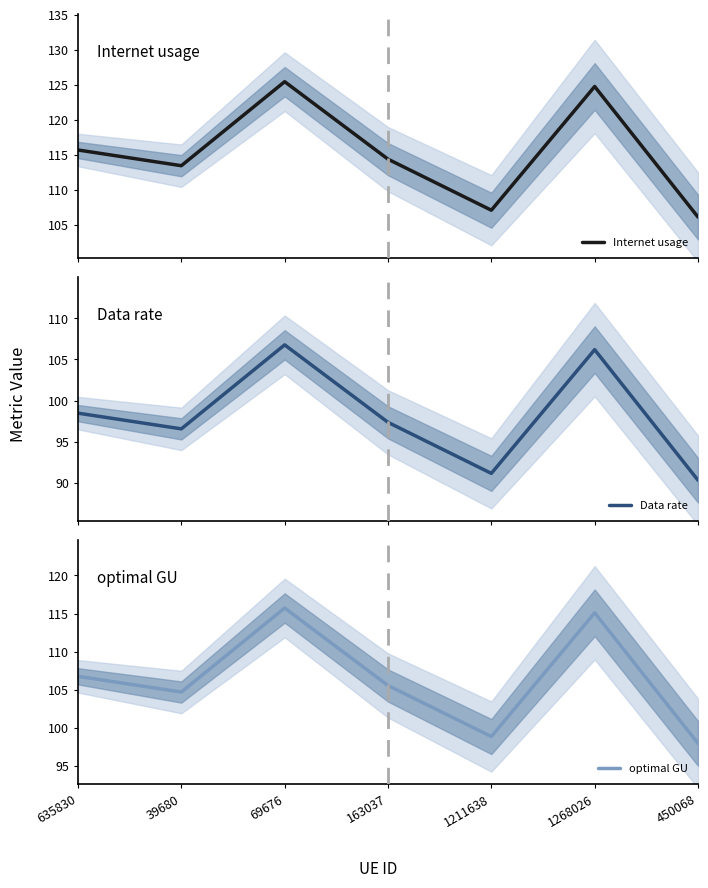

At which label is optimal GU closest to 106?

163037